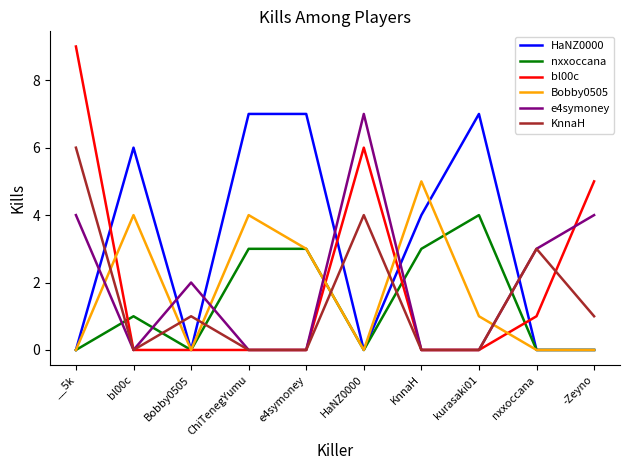

How many distinct data groups are displayed?

6